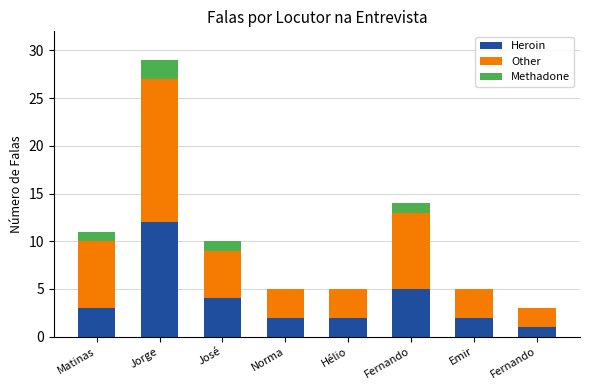

How many distinct data groups are displayed?

3